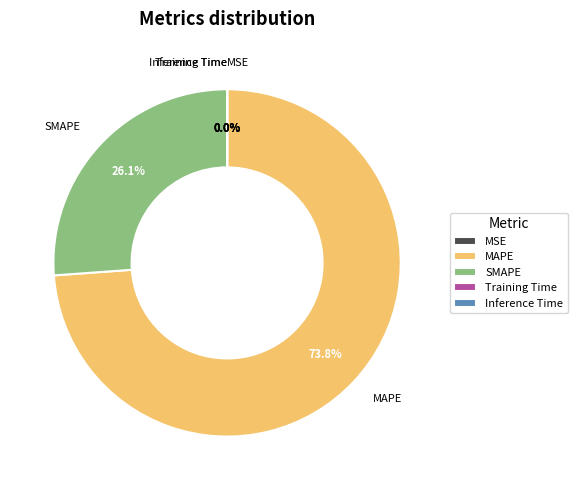

What is the largest slice in the pie chart?

MAPE